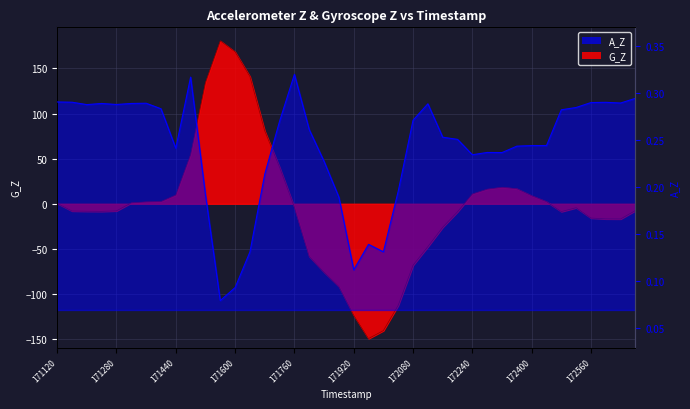

Between 171200.0 and 171840.0, which is larger?

171200.0